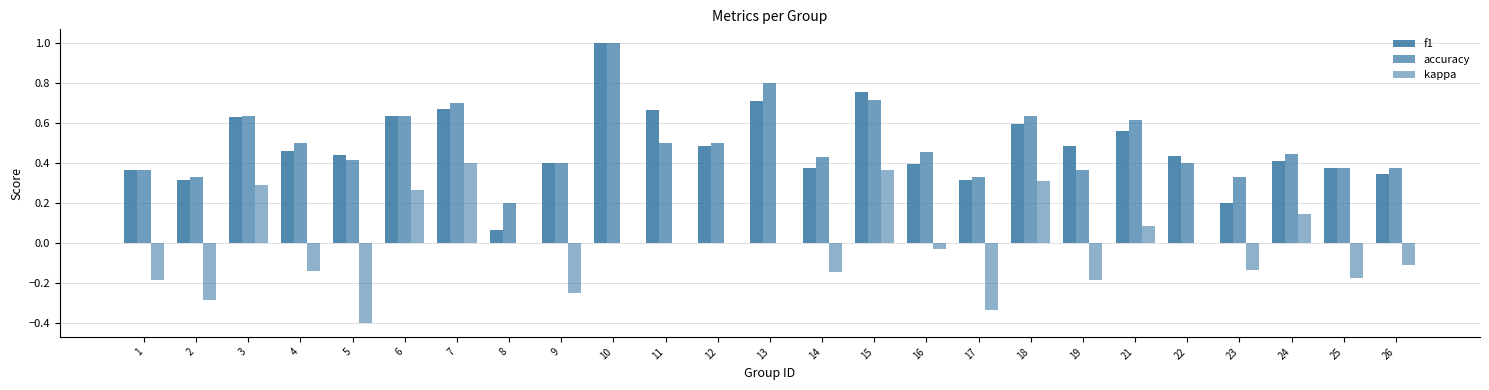

How many groups of bars are there?

25